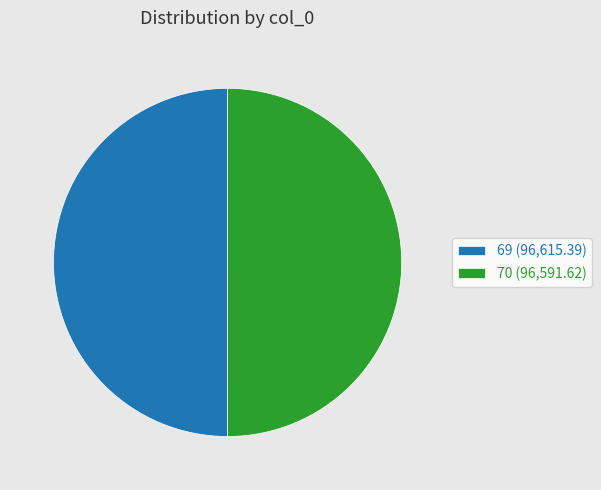

Is it true that 70 is 50% of the pie?

True